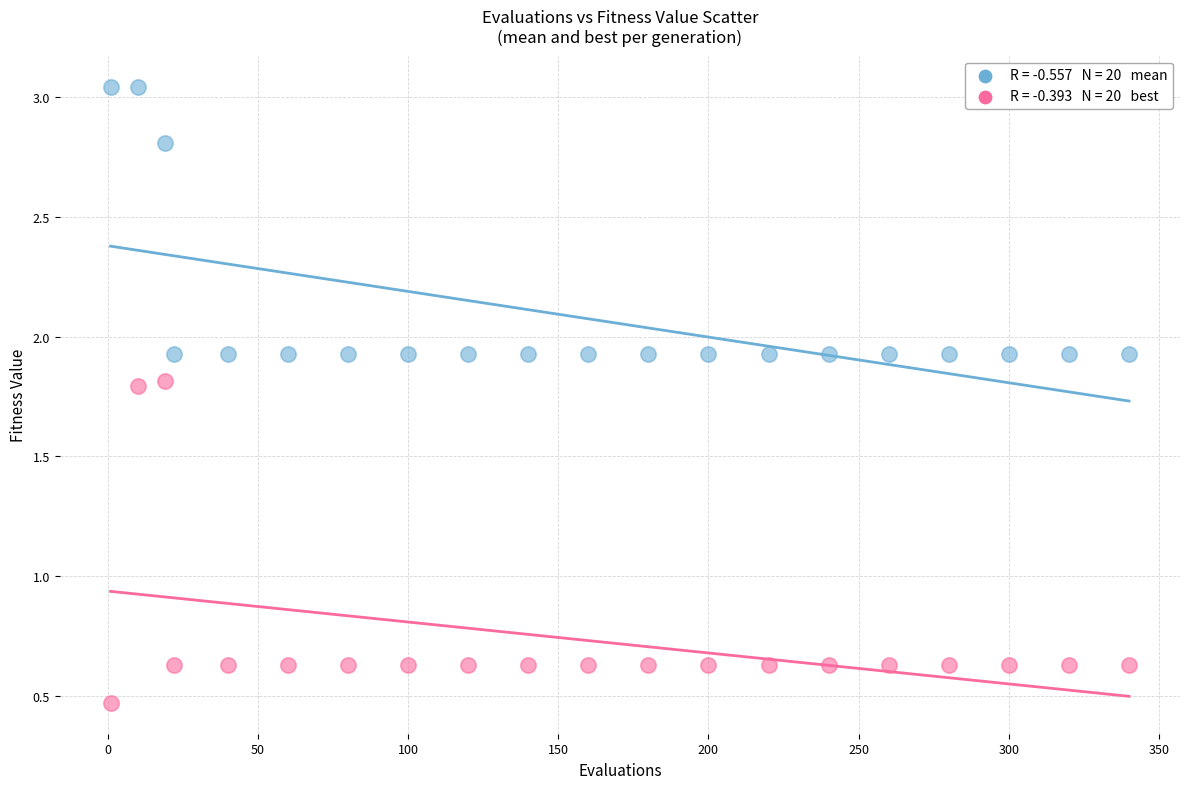

Across all data points, what is the range of Y values (max minus min)?

2.6